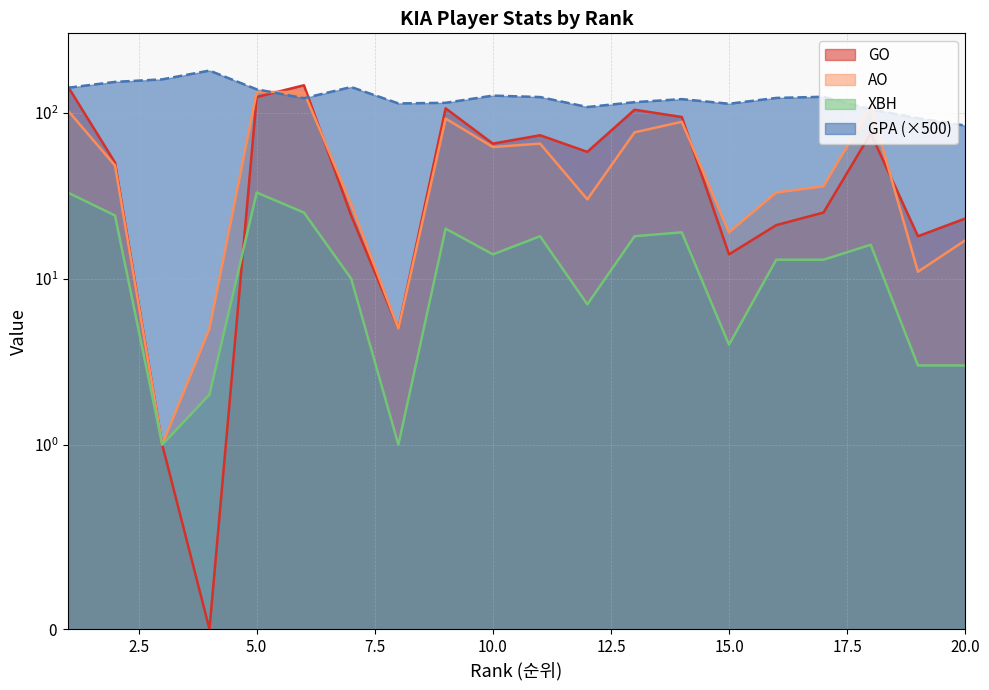

Rank the series at 16 from lowest to highest value.

XBH, GO, AO, GPA